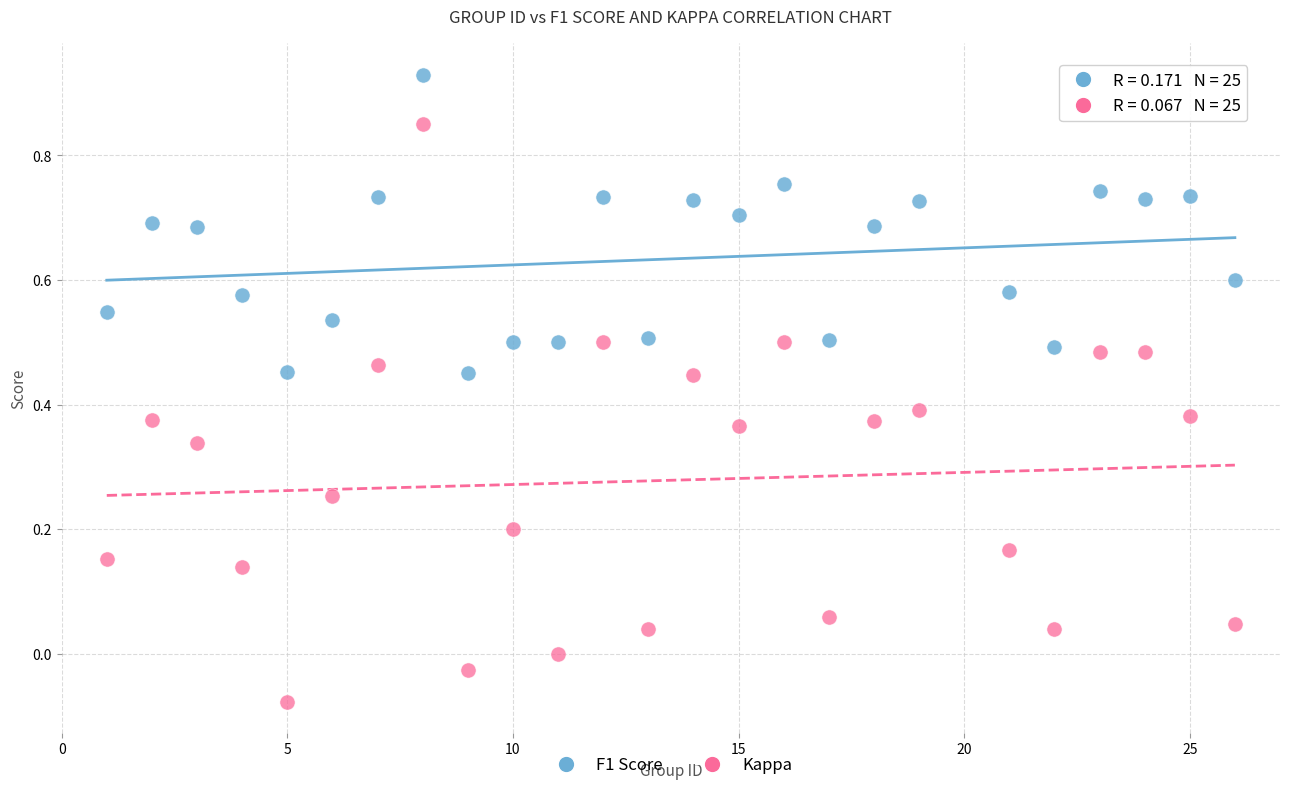

Which series has the largest Y range (max minus min)?

Kappa